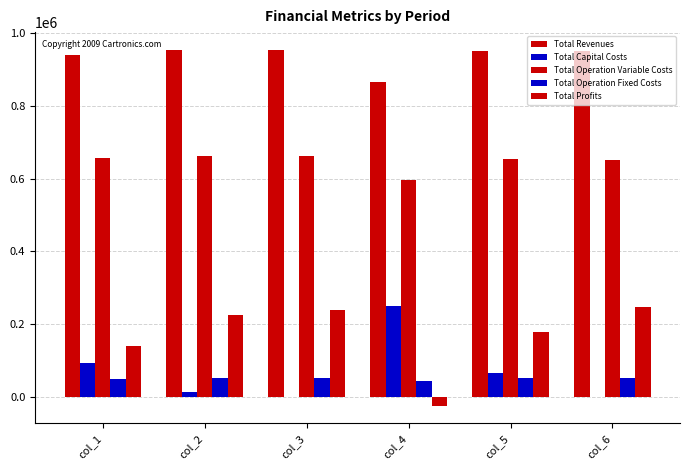

Reading right to left, transcribe all the data shown in this chart.

Total Revenues: col_6=950709.3	col_5=950709.3	col_4=867245.1	col_3=954682.3	col_2=954370.7	col_1=940679.3
Total Capital Costs: col_6=0.0	col_5=66400.0	col_4=250400.0	col_3=352.0	col_2=13856.0	col_1=93632.0
Total Operation Variable Costs: col_6=653033.7	col_5=655091.4	col_4=596187.9	col_3=662114.0	col_2=663992.1	col_1=657380.8
Total Operation Fixed Costs: col_6=51647.7	col_5=51647.7	col_4=44669.9	col_3=51983.9	col_2=51923.2	col_1=49800.4
Total Profits: col_6=246028.0	col_5=177570.2	col_4=-24012.8	col_3=240232.4	col_2=224599.5	col_1=139866.2